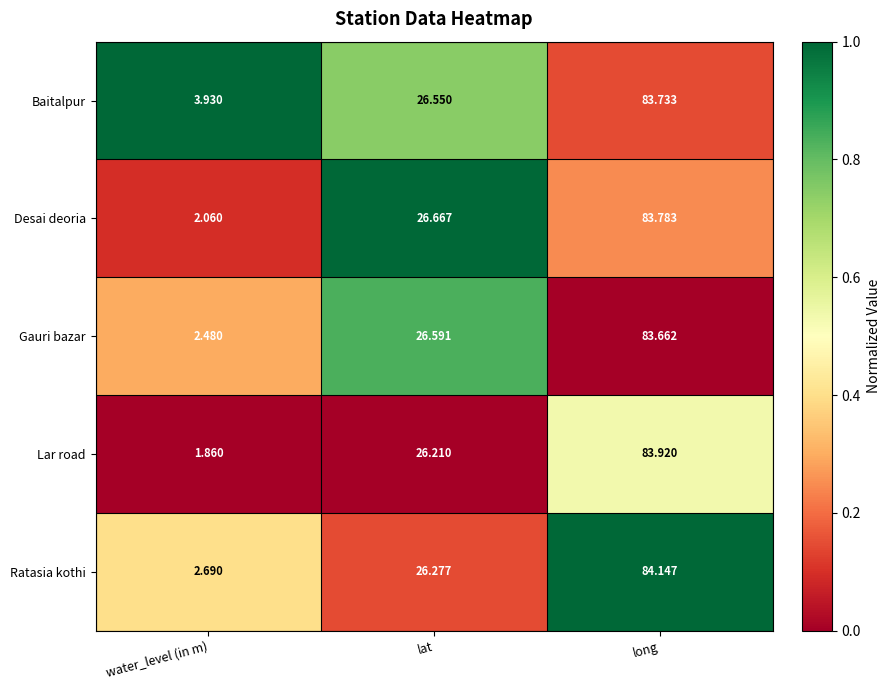

Which series has the widest spread of values?

Lar road